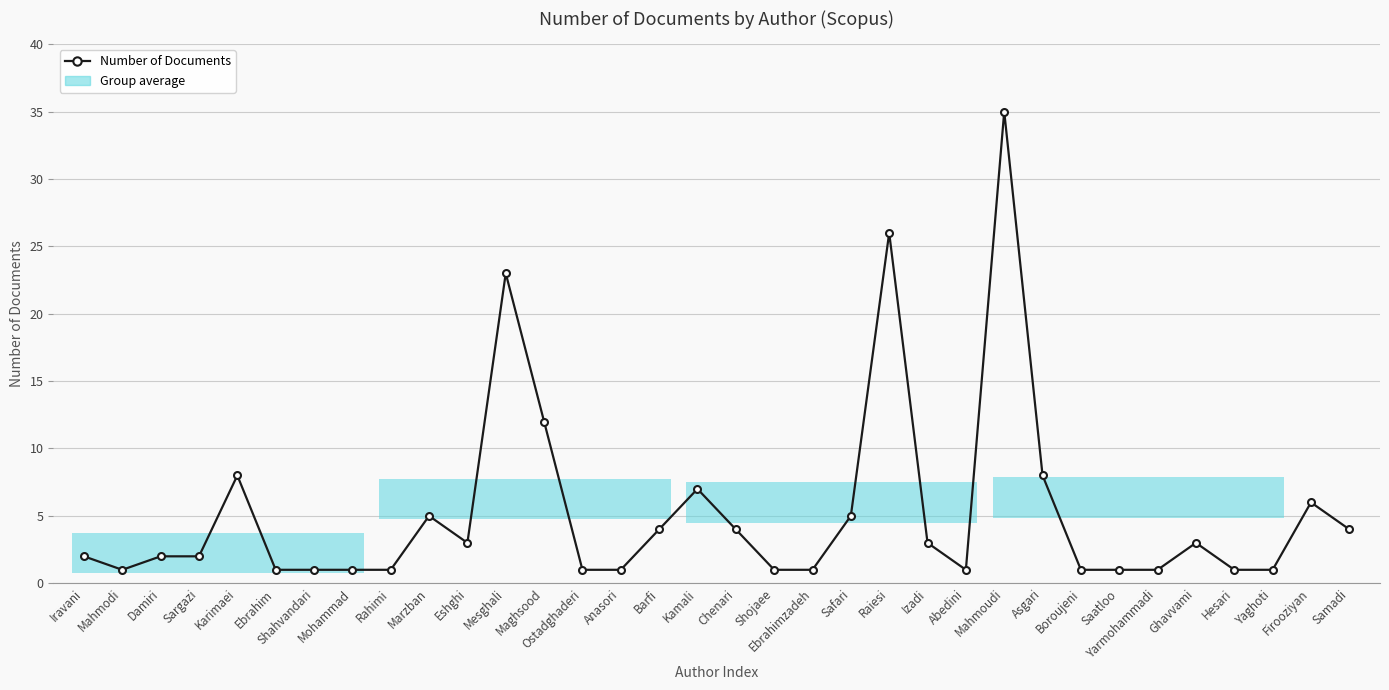

What is the label of the 8th point from the right?

Boroujeni